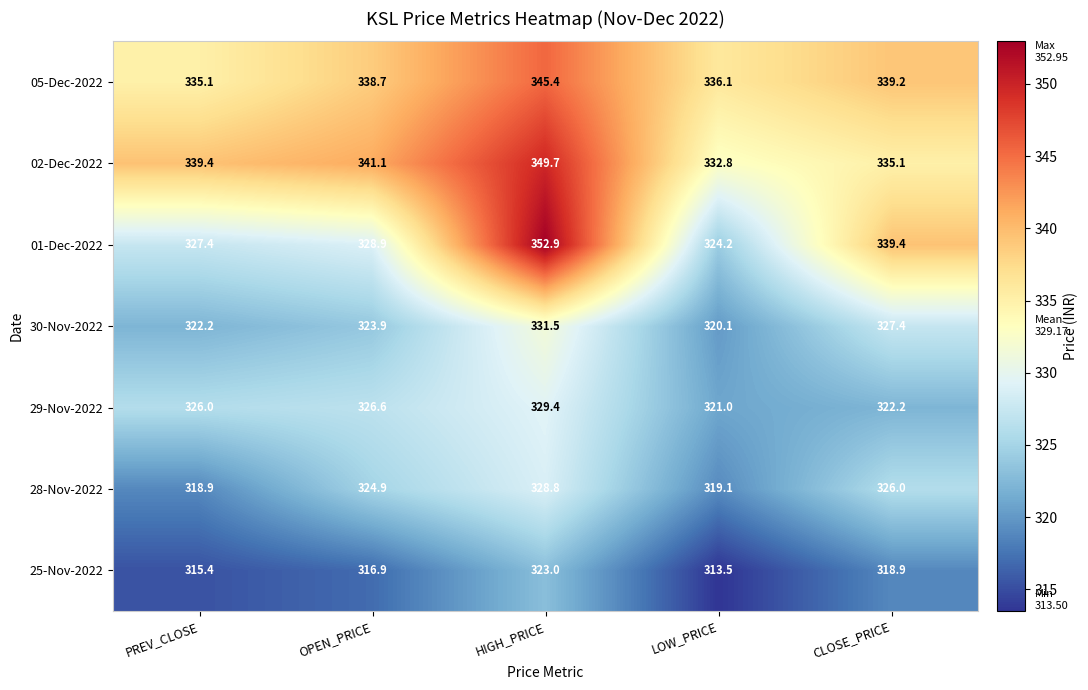

At how many categories does at least one series exceed 330?

5